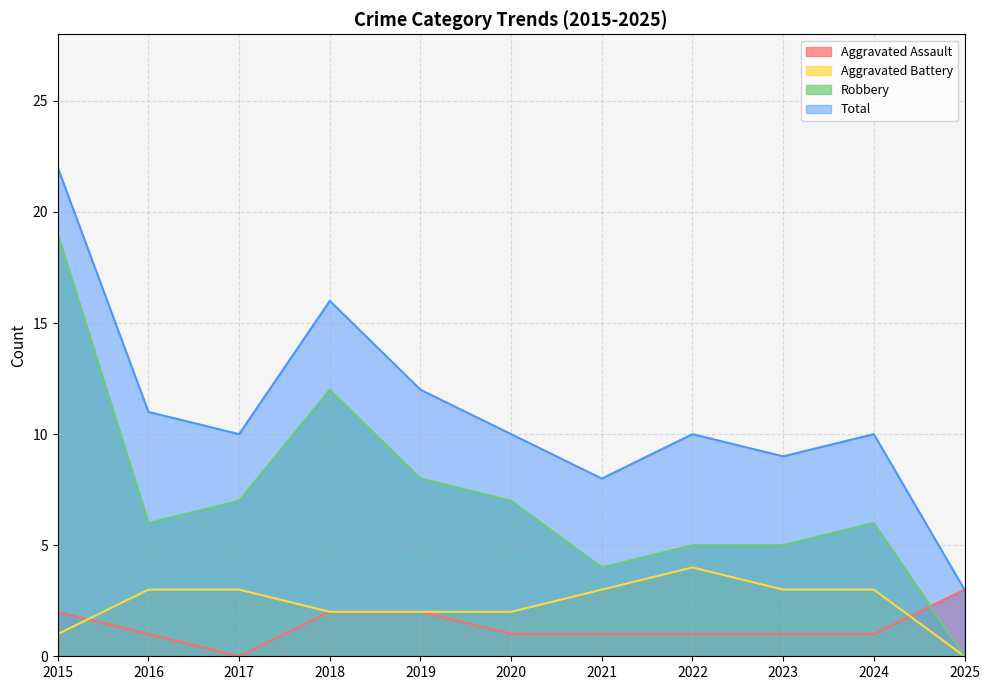

What is the spread (max minus min) of values at 2015?

21